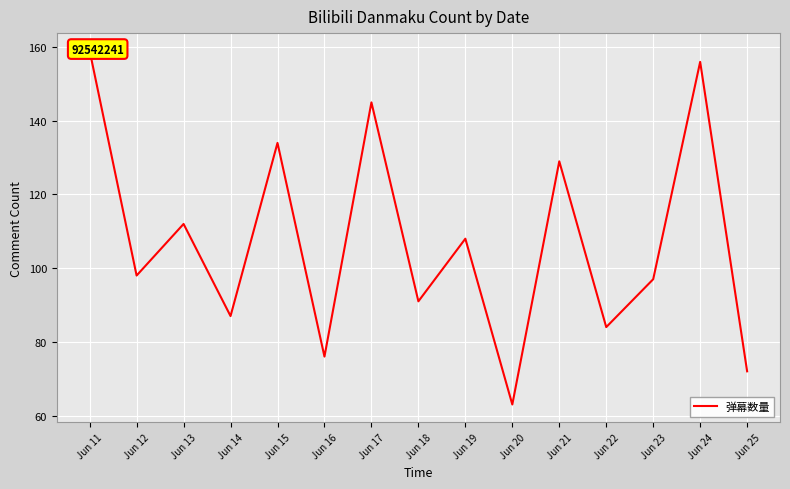

Which label corresponds to the smallest value in the chart?

Jun 20